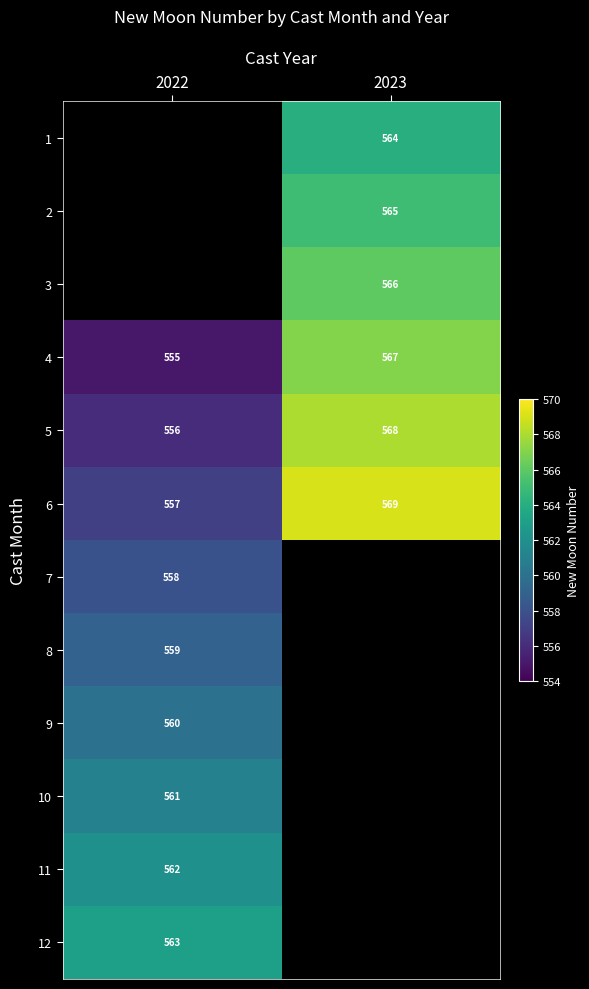

Which label corresponds to the largest value in the chart?

2023